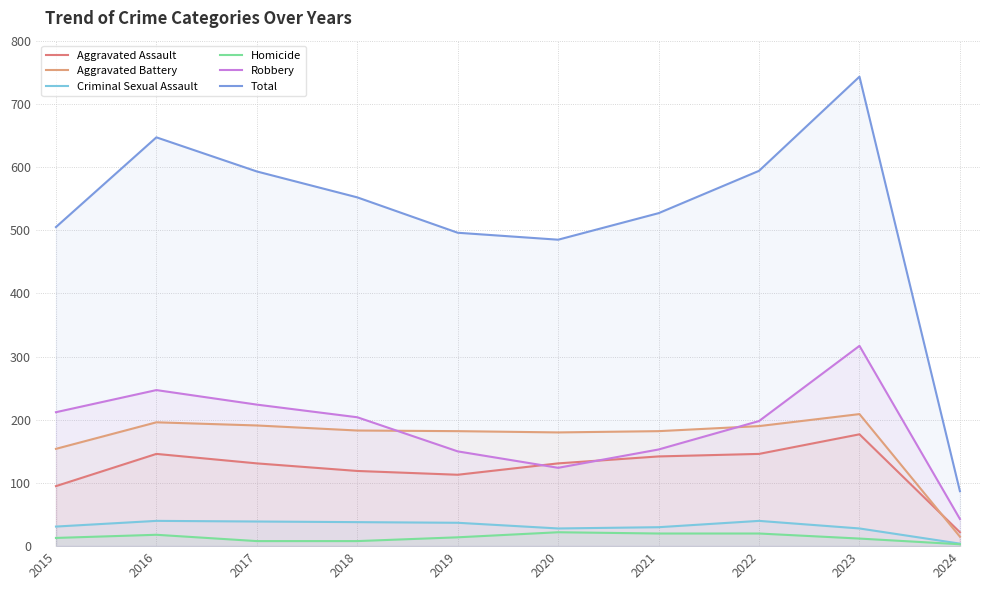

Between 2018 and 2024, which series saw the biggest shift?

Total